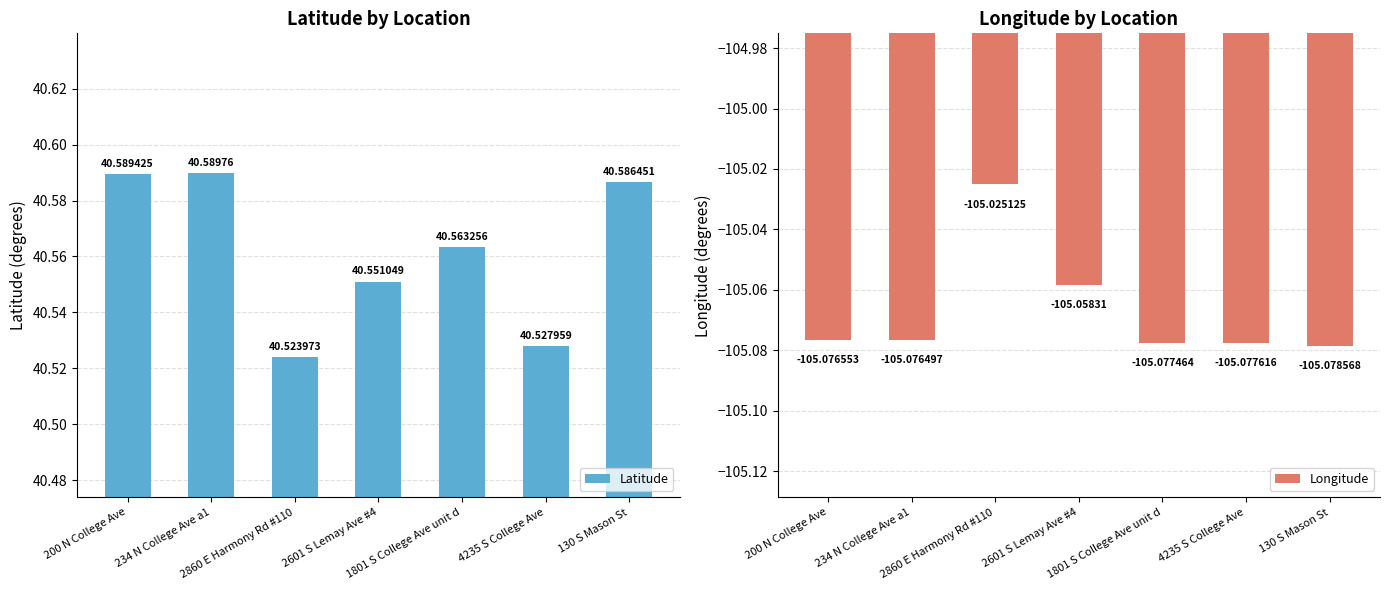

Reading right to left, list all the values displayed in this chart.

Latitude: 130 S Mason St=40.6	4235 S College Ave=40.5	1801 S College Ave unit d=40.6	2601 S Lemay Ave #4=40.6	2860 E Harmony Rd #110=40.5	234 N College Ave a1=40.6	200 N College Ave=40.6
Longitude: 130 S Mason St=-105.1	4235 S College Ave=-105.1	1801 S College Ave unit d=-105.1	2601 S Lemay Ave #4=-105.1	2860 E Harmony Rd #110=-105.0	234 N College Ave a1=-105.1	200 N College Ave=-105.1